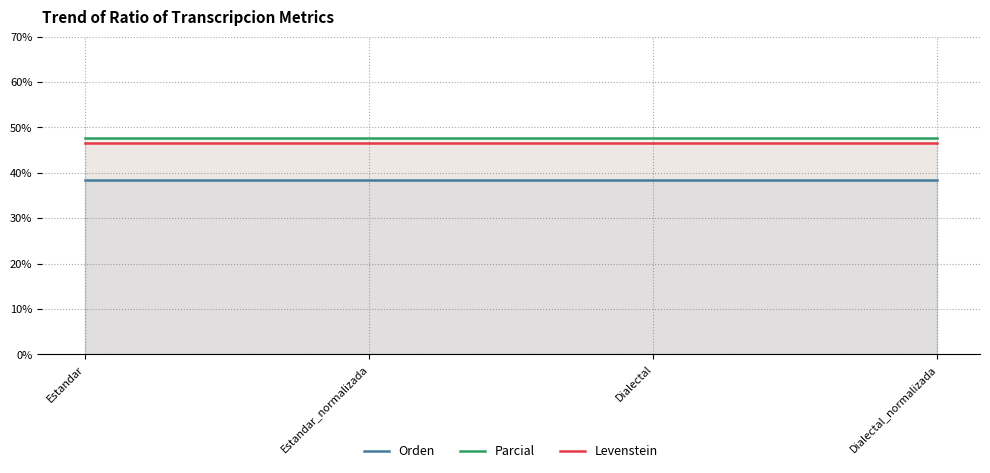

List the series in order of their peak value, lowest first.

Orden, Levenstein, Parcial